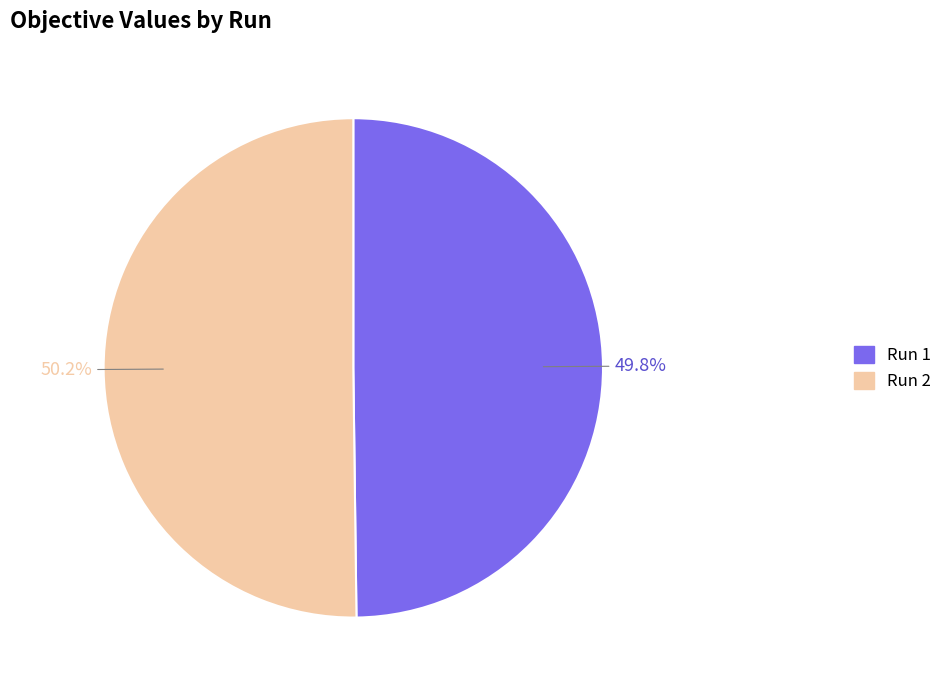

How many slices are in this pie chart?

2